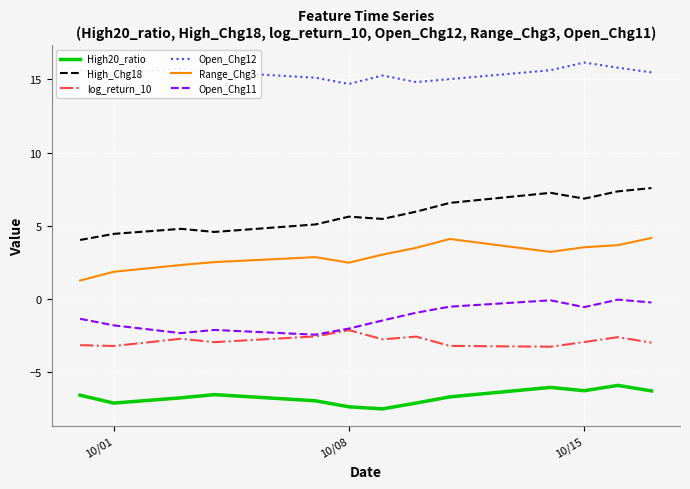

Which series has the largest total across all categories?

Open_Chg12